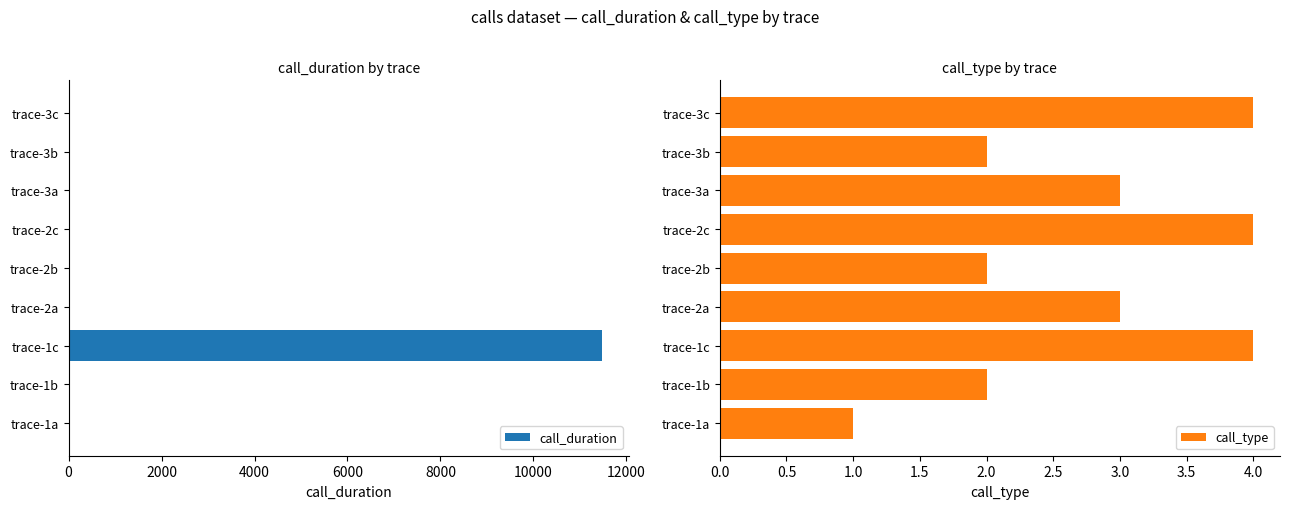

How many positive values does the call_duration series have?

6